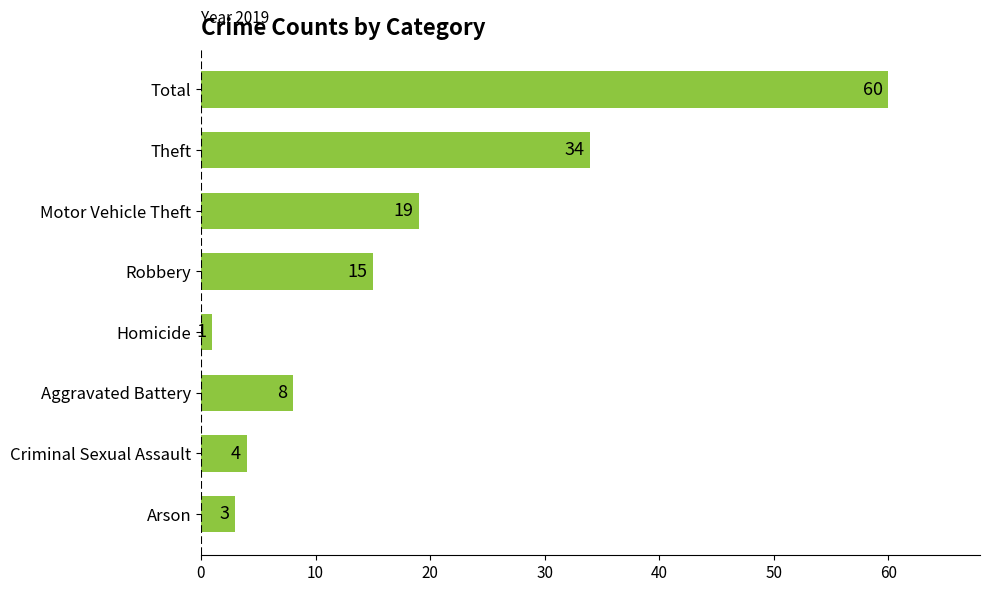

Between Arson and Aggravated Battery, which is larger?

Aggravated Battery